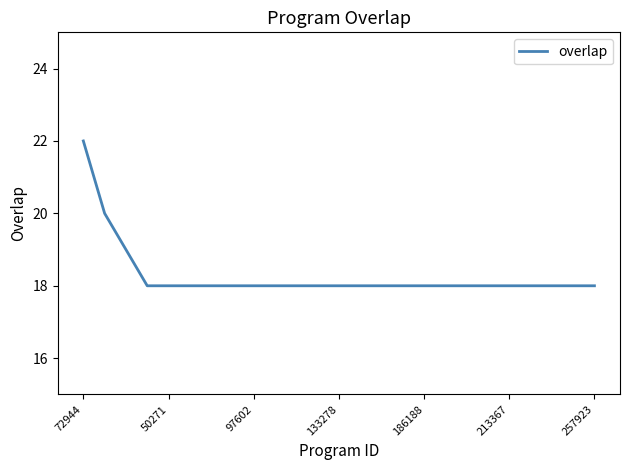

What is the minimum value shown in the chart?

18